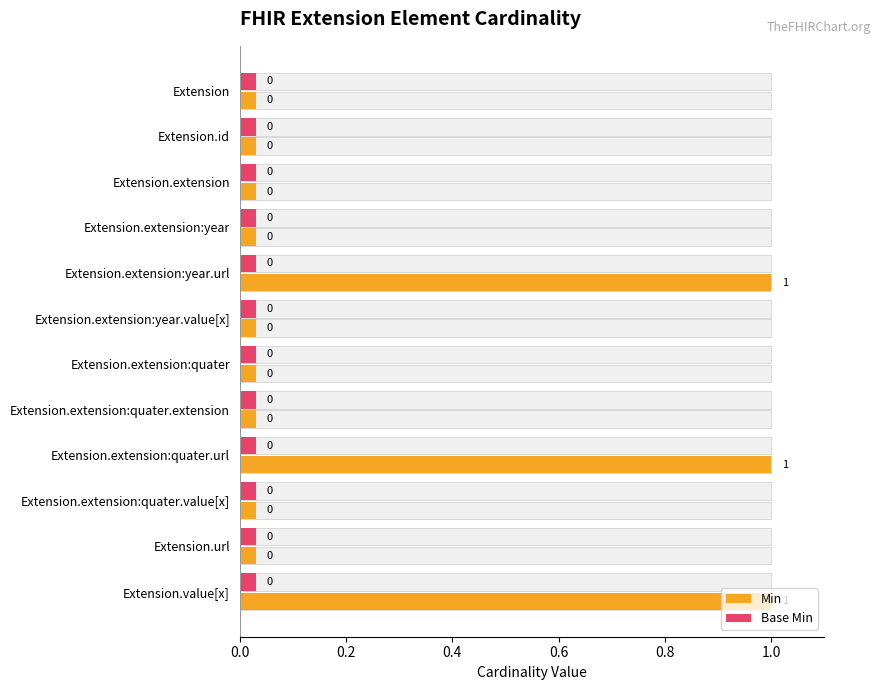

What is the sum of all Min values?

3